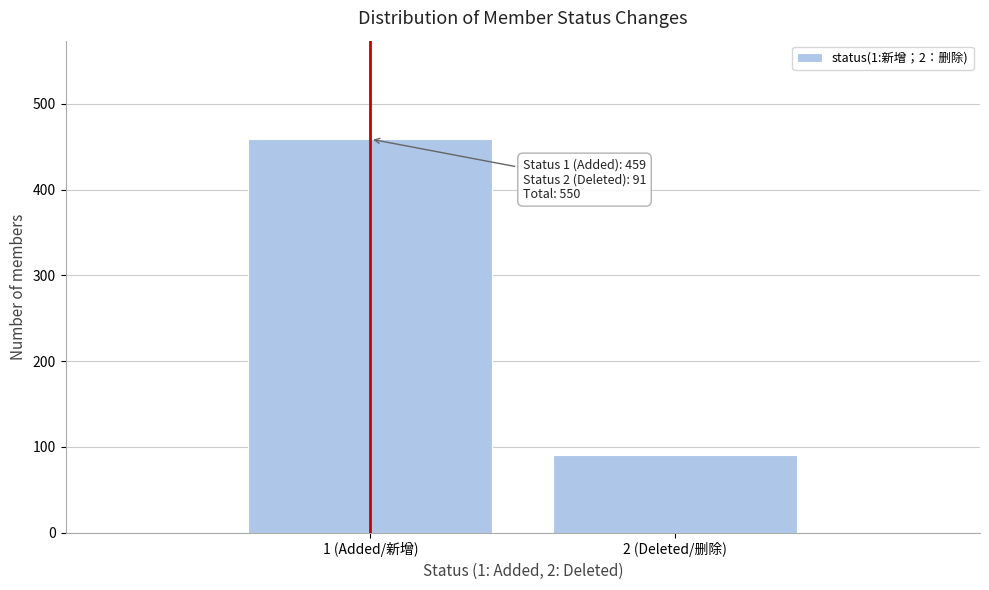

Reading left to right, what are all the values shown in this chart?

459	91